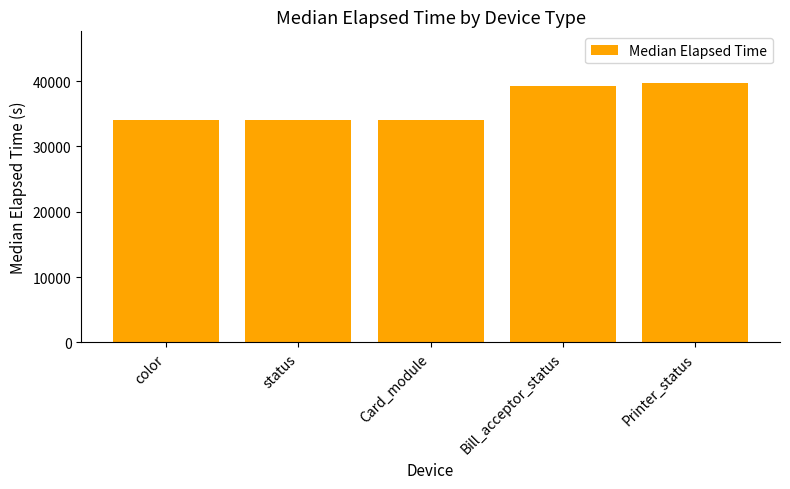

What is the smallest value displayed?

34061